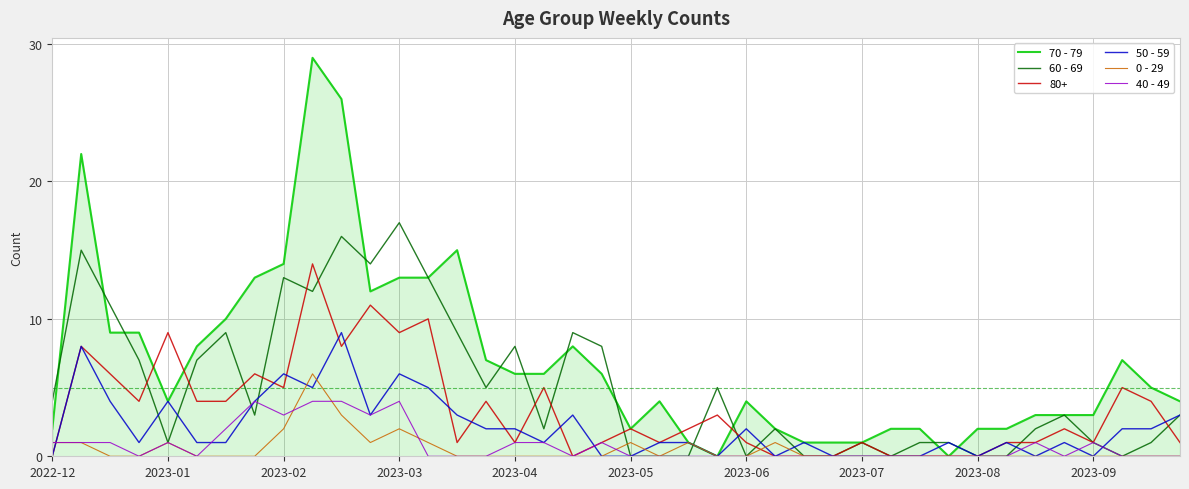

Which series has the widest spread of values?

70 - 79